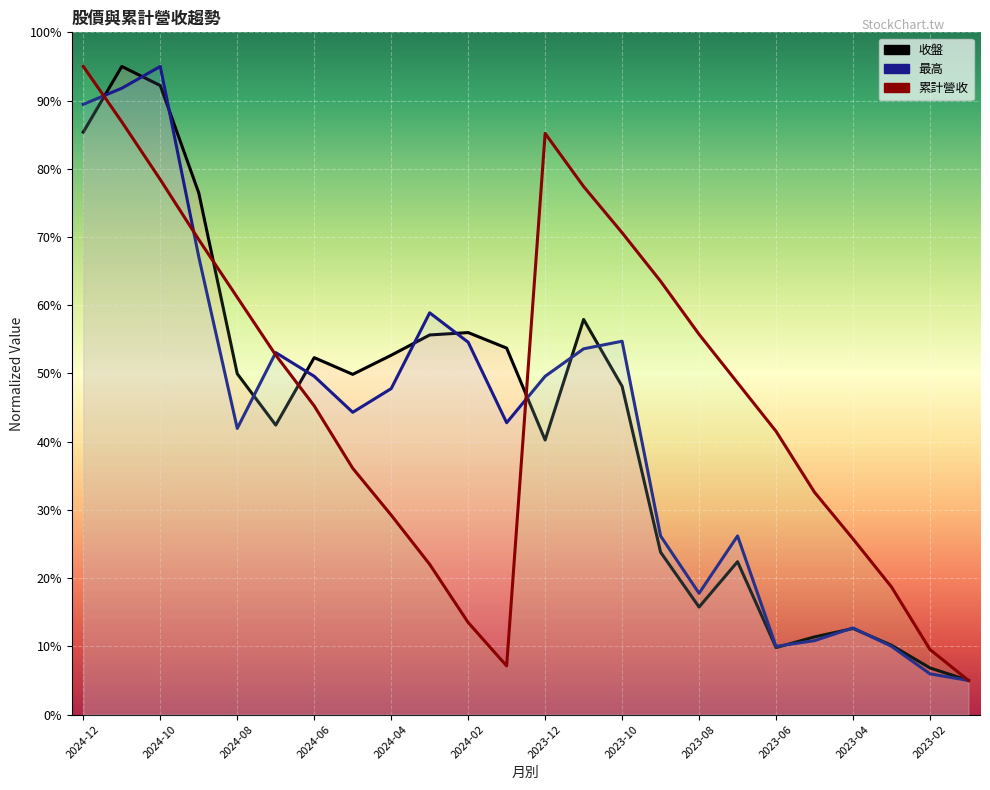

Where do 累計營收 and 收盤 first cross each other?

2024-12 and 2024-11